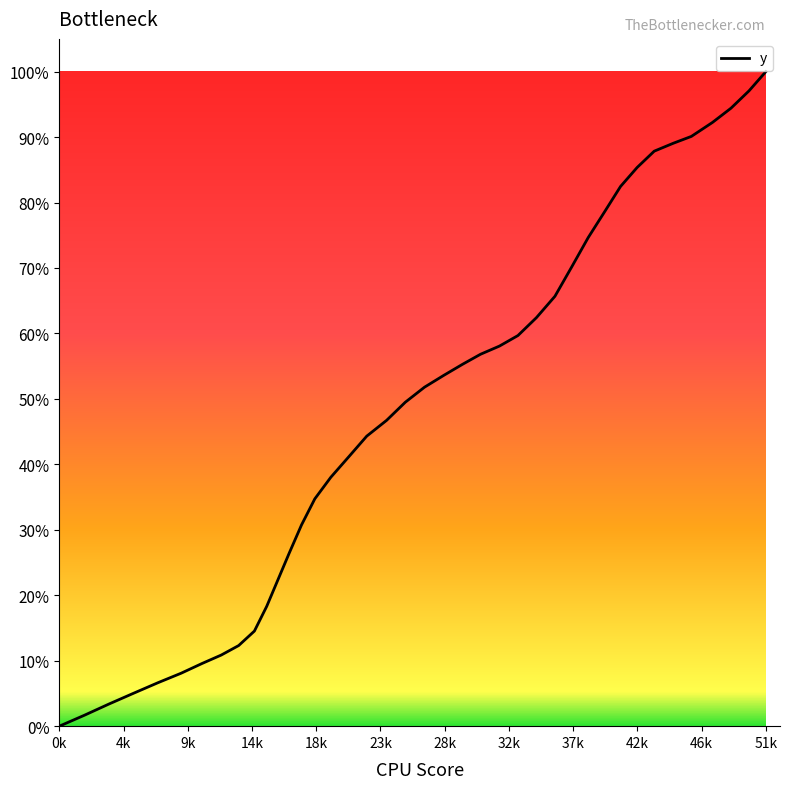

What is the maximum value shown in the chart?

100.0